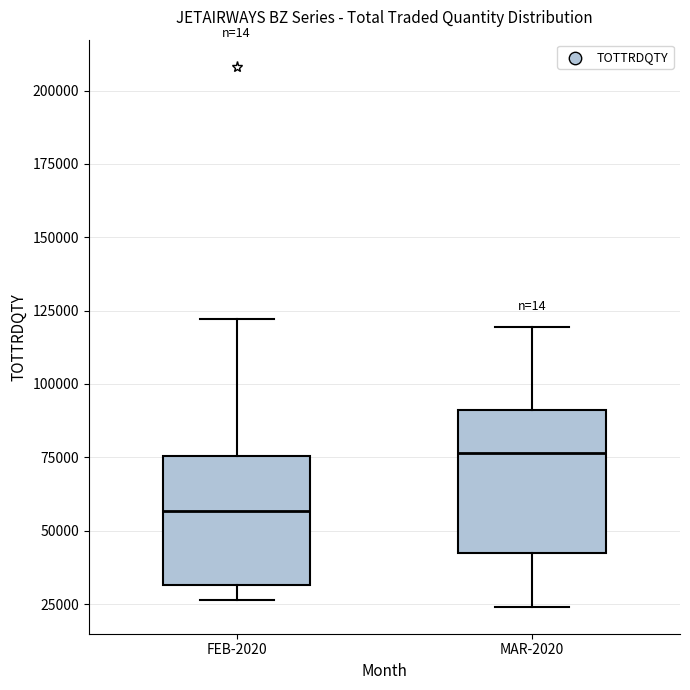

Where is the upper edge of the box for MAR-2020 on the y-axis? The values are not printed on the chart, so give them approximately, as read against the axis.

90000